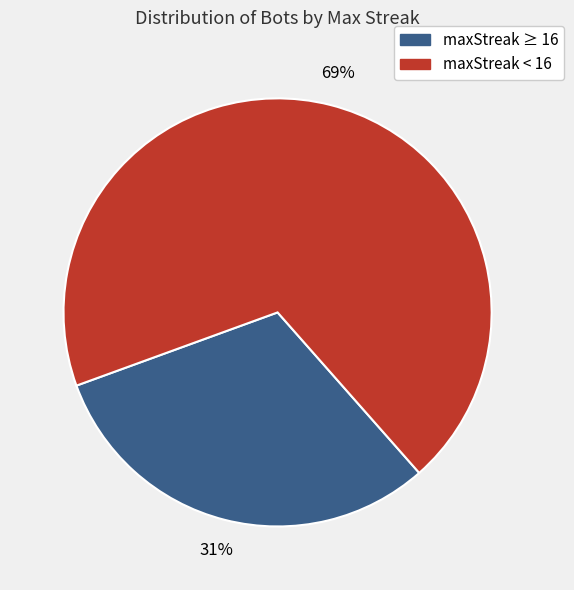

Does any single category account for the majority?

Yes